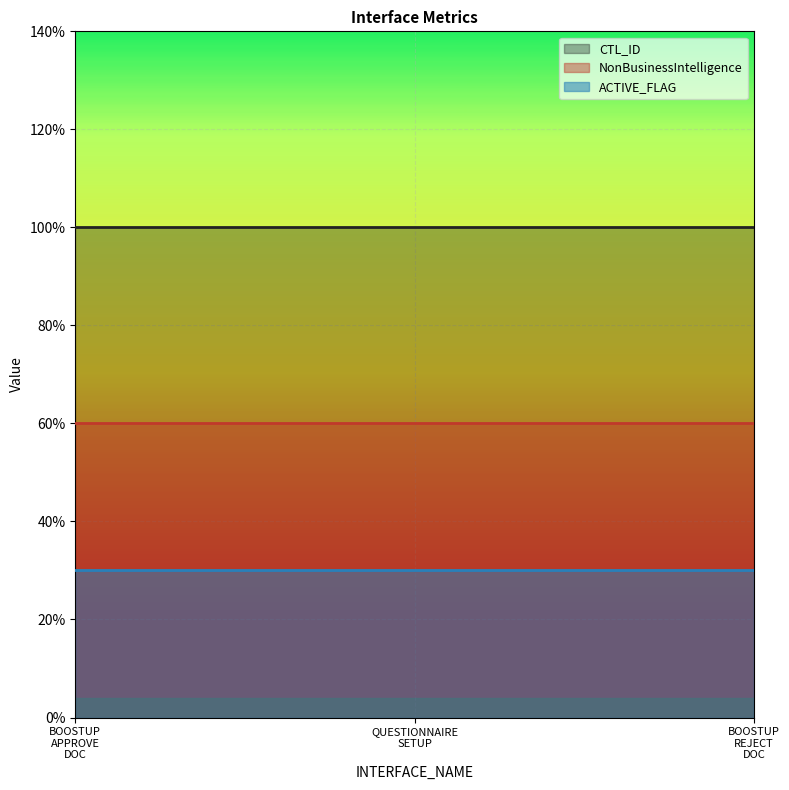

Reading right to left, transcribe all the data shown in this chart.

CTL_ID: BOOSTUP
REJECT
DOC=100	QUESTIONNAIRE
SETUP=100	BOOSTUP
APPROVE
DOC=100
NonBusinessIntelligence: BOOSTUP
REJECT
DOC=60	QUESTIONNAIRE
SETUP=60	BOOSTUP
APPROVE
DOC=60
ACTIVE_FLAG: BOOSTUP
REJECT
DOC=30	QUESTIONNAIRE
SETUP=30	BOOSTUP
APPROVE
DOC=30